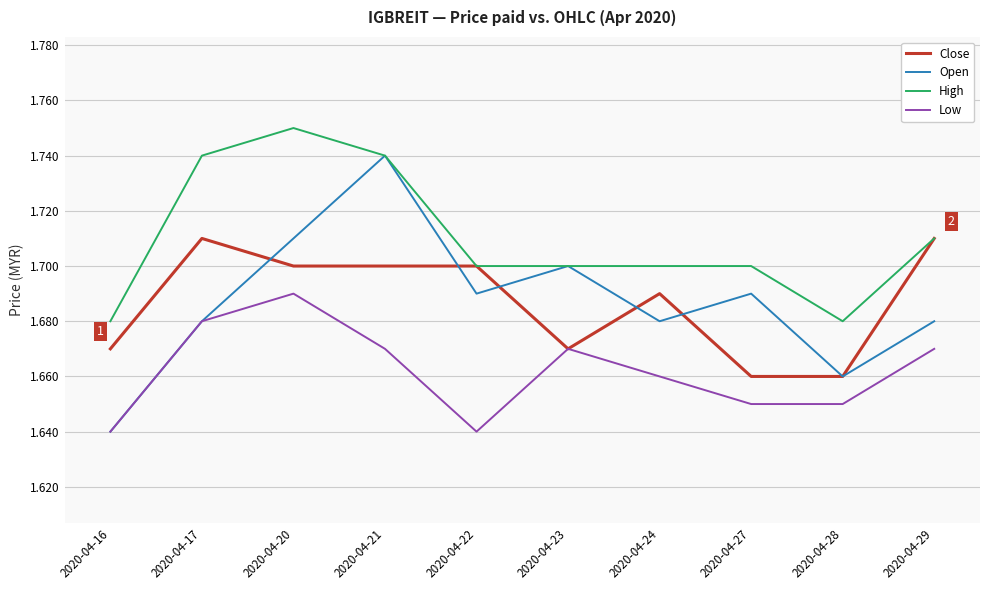

Which series has the largest range (max minus min)?

Open